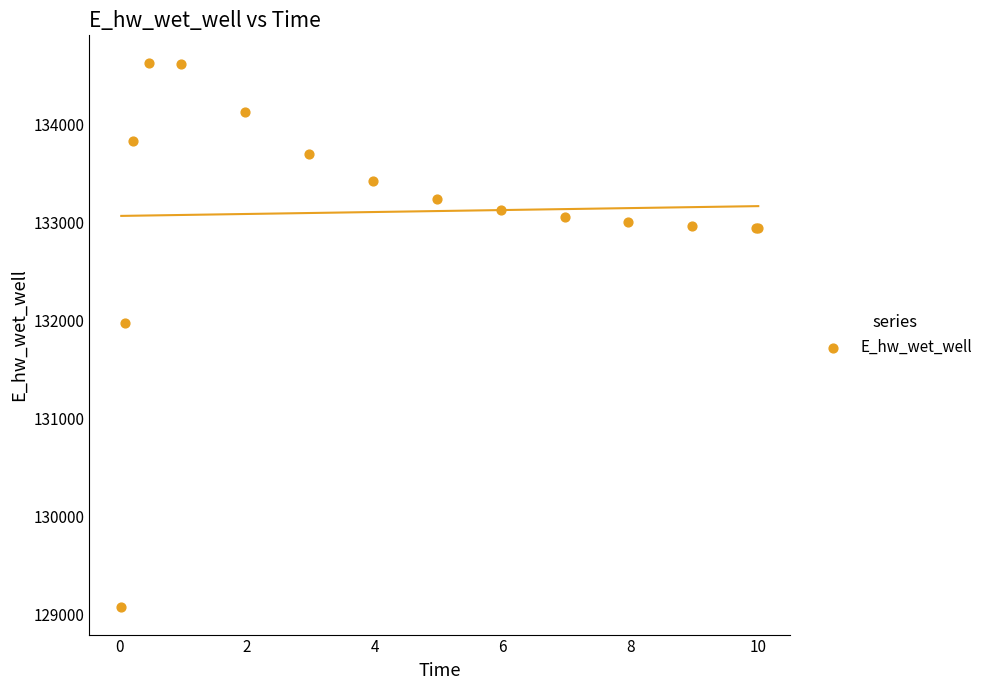

What Y value in the scatter plot is closest to 131849?

131970.0